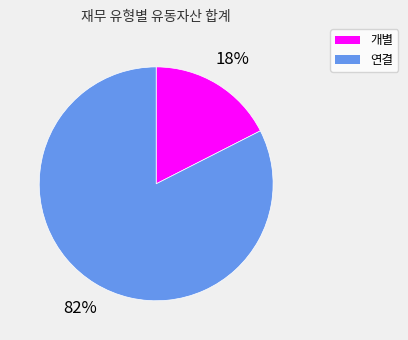

Is there any slice that represents more than half of the pie?

Yes